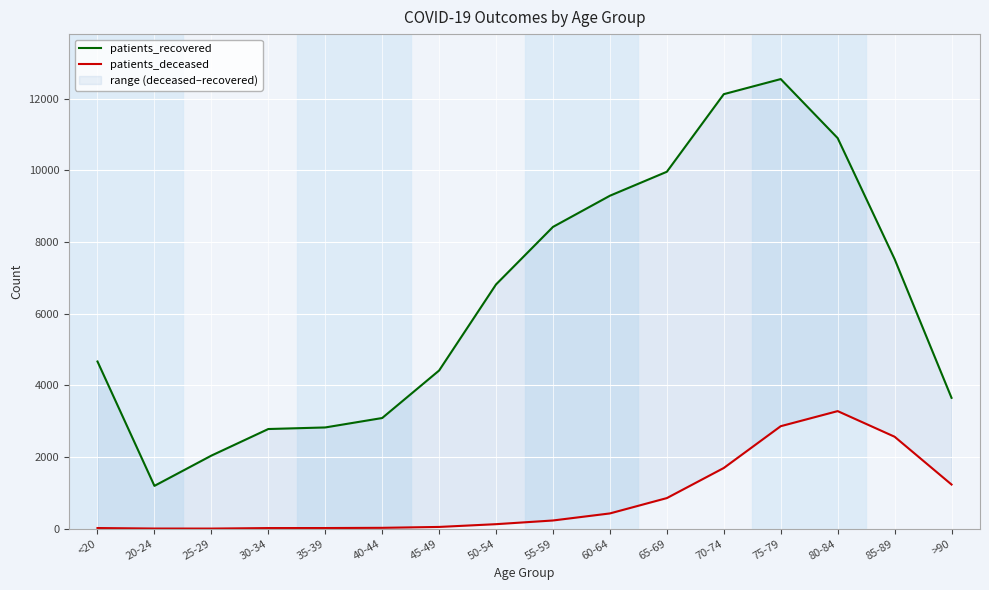

True or false: patients_deceased and patients_recovered intersect in this chart.

False